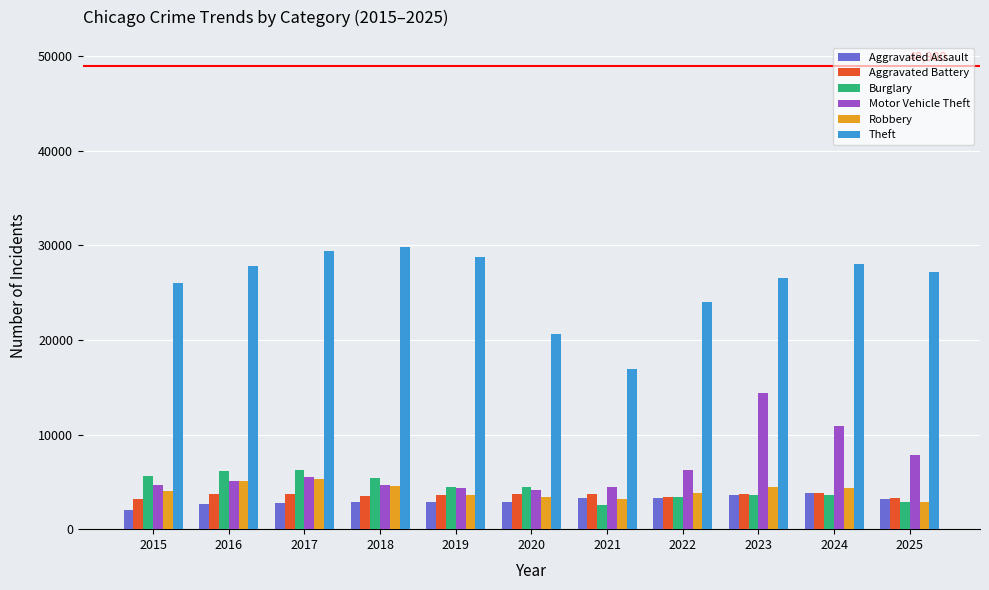

What is the difference between the maximum and minimum values in the Burglary series?

3666